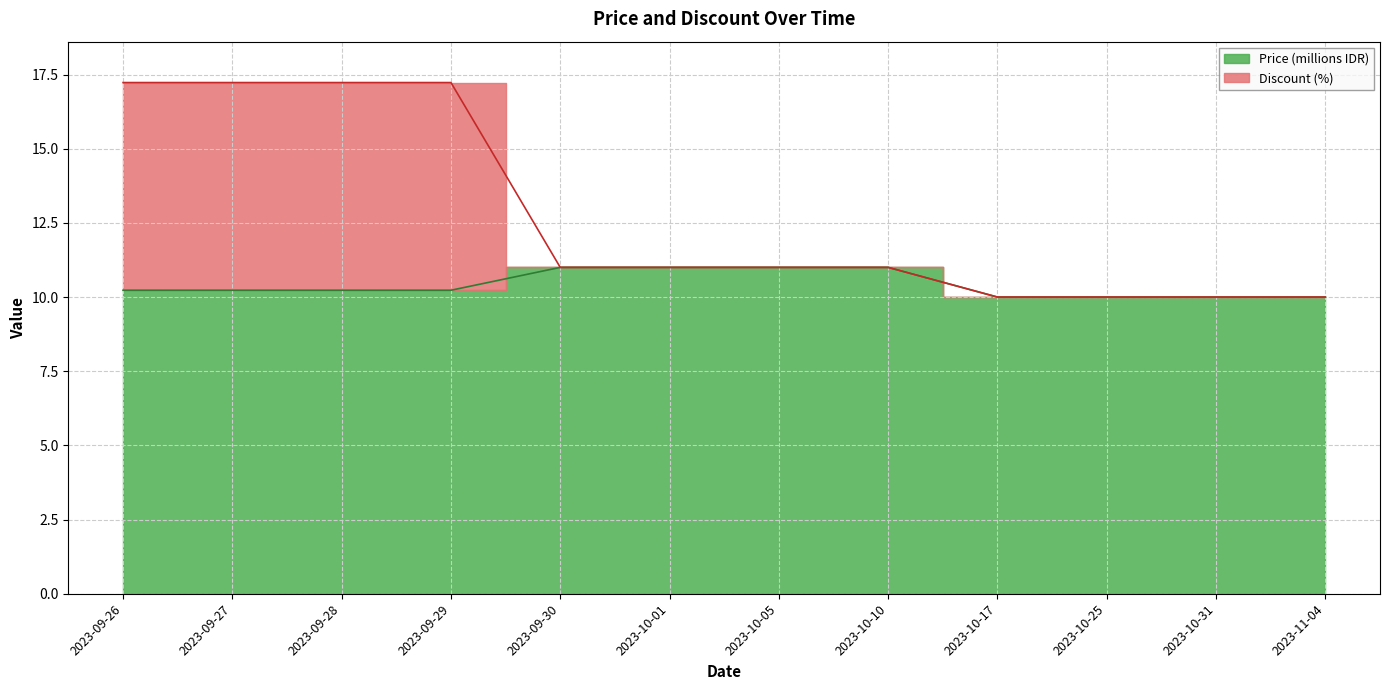

True or false: Discount and Price intersect in this chart.

False